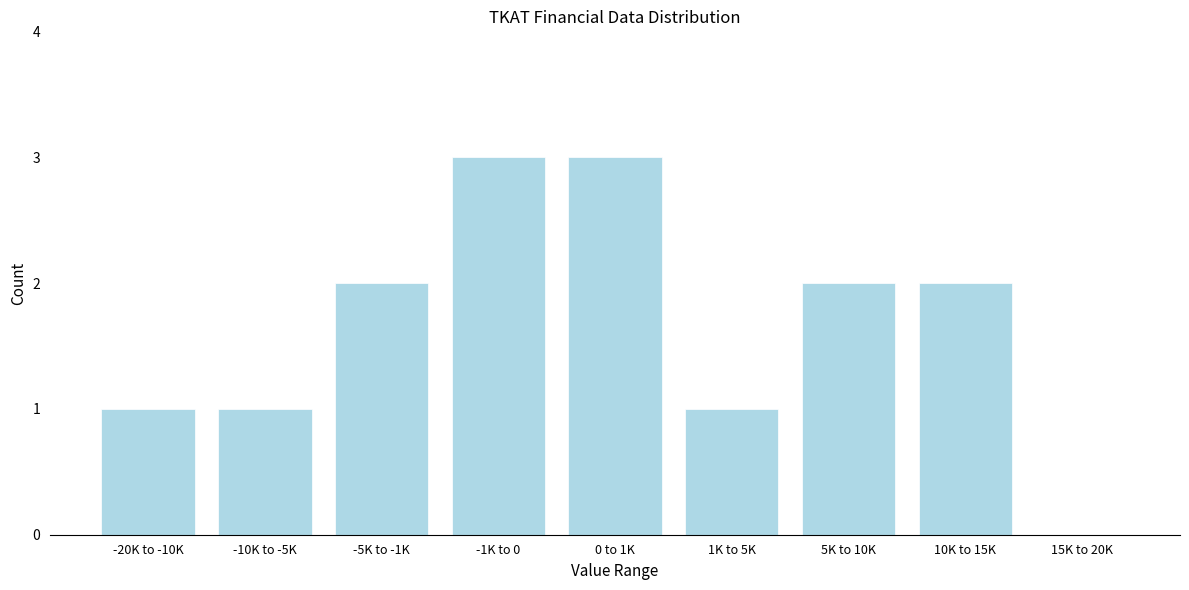

Reading left to right, list all the values displayed in this chart.

-20K to -10K=1	-10K to -5K=1	-5K to -1K=2	-1K to 0=3	0 to 1K=3	1K to 5K=1	5K to 10K=2	10K to 15K=2	15K to 20K=0